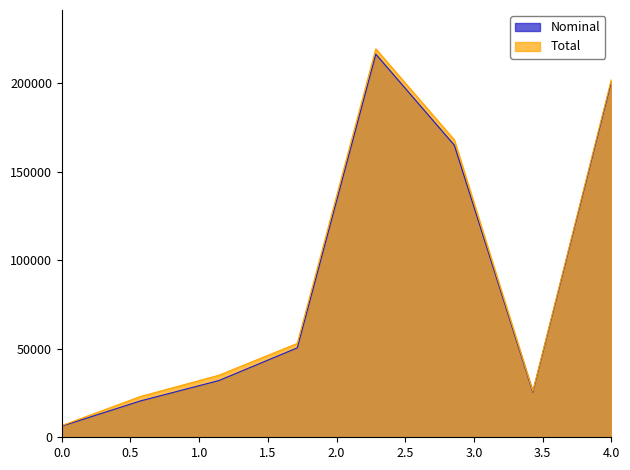

True or false: Total and Nominal cross at least once.

False